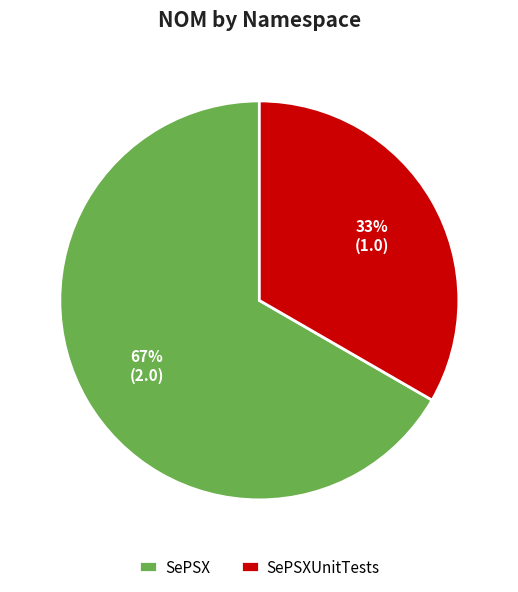

Between SePSX and SePSXUnitTests, which is larger?

SePSX